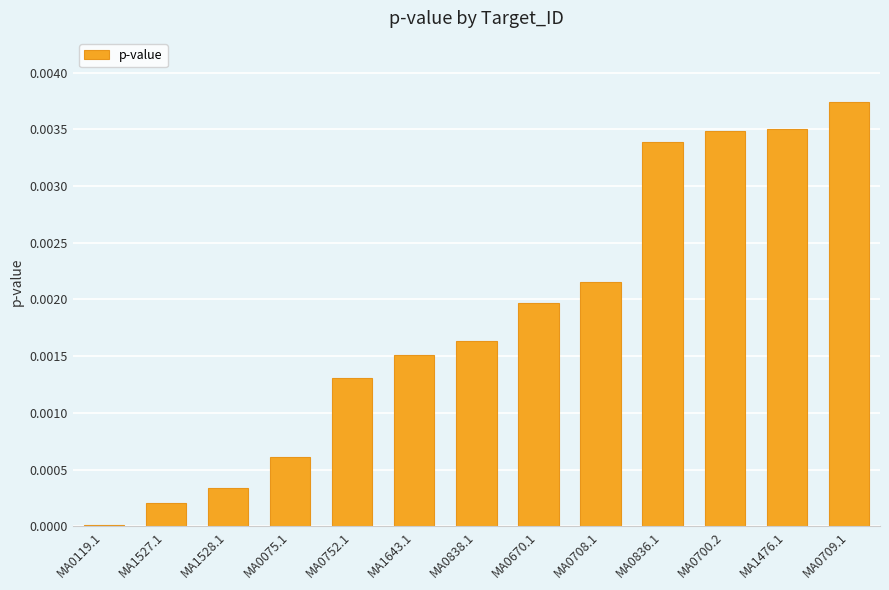

Is it true that the value at MA0670.1 is 0.0?

True